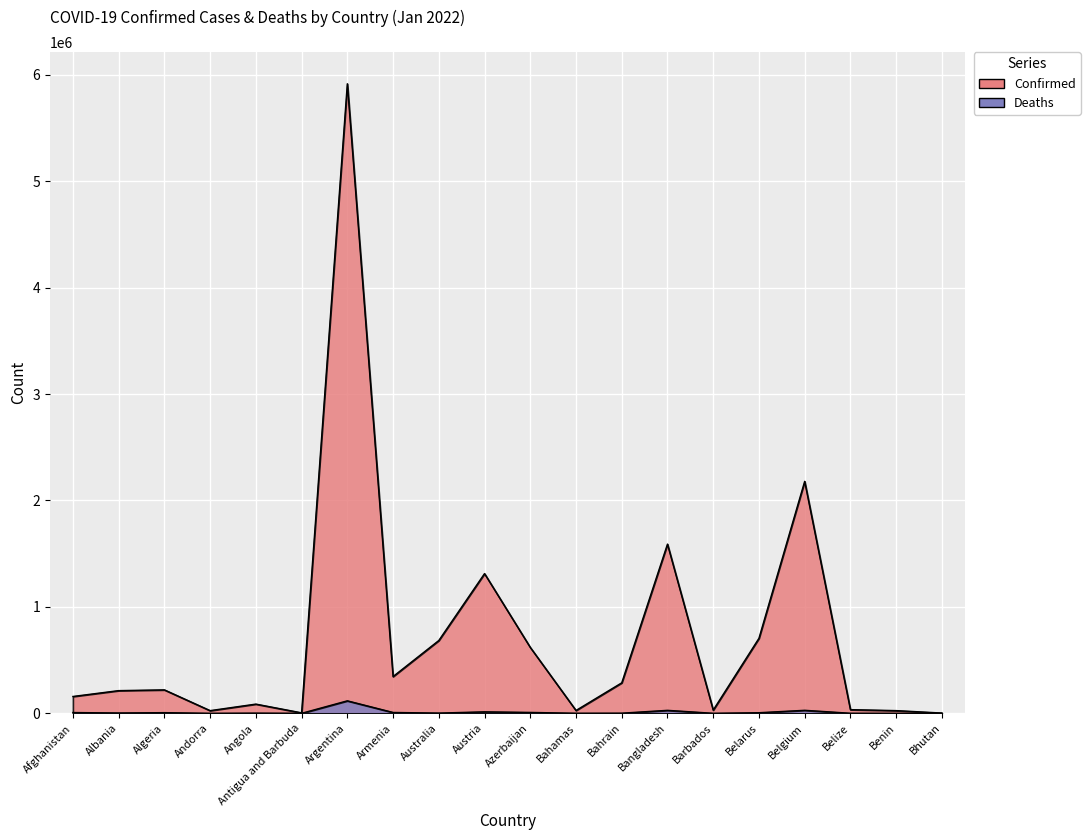

Which label corresponds to the smallest value in the chart?

Bhutan